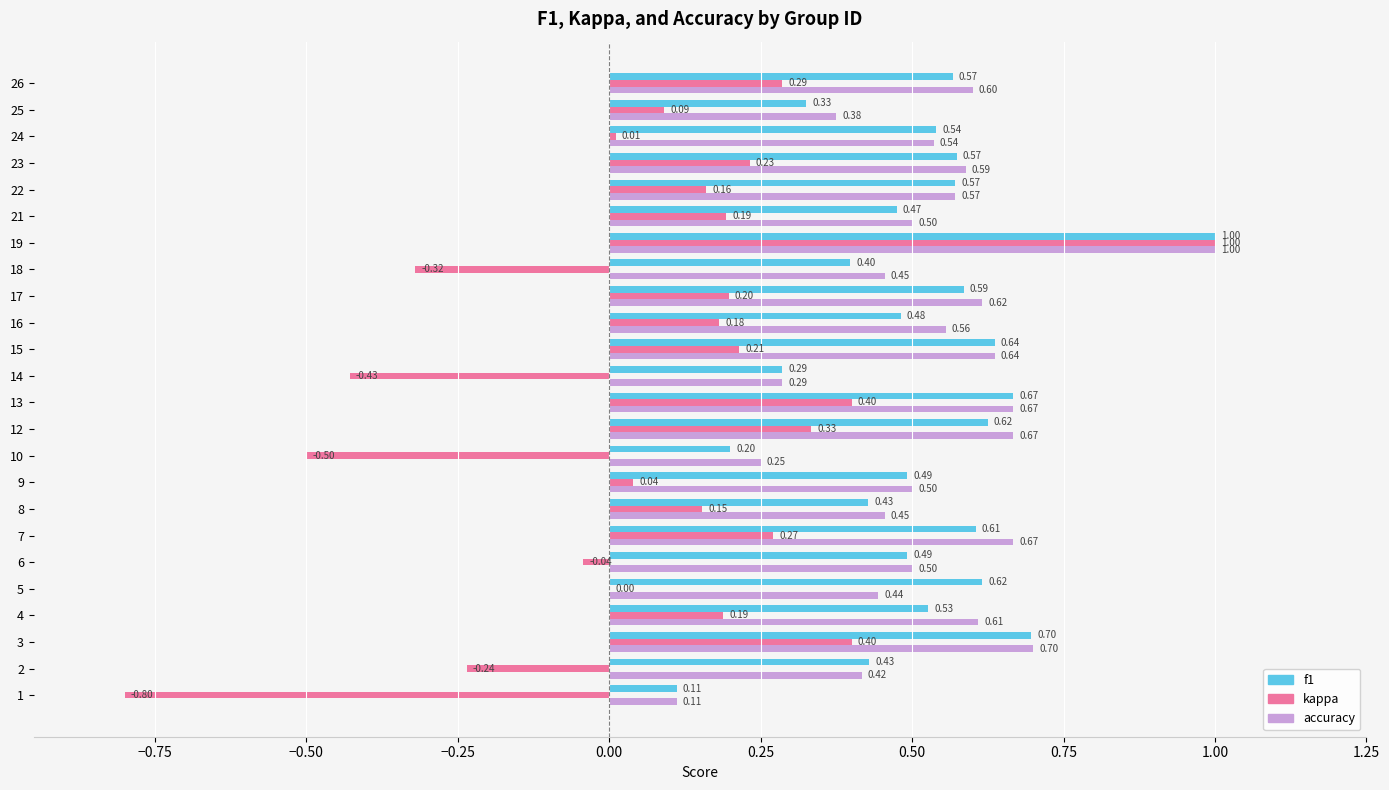

Which series changed the most between 6 and 17?

kappa